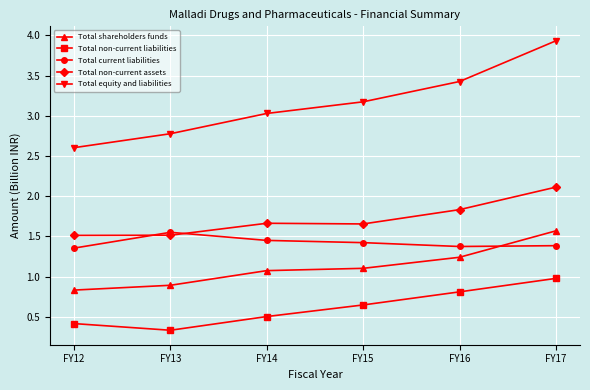

What is the total value across all series at FY13?

7.1